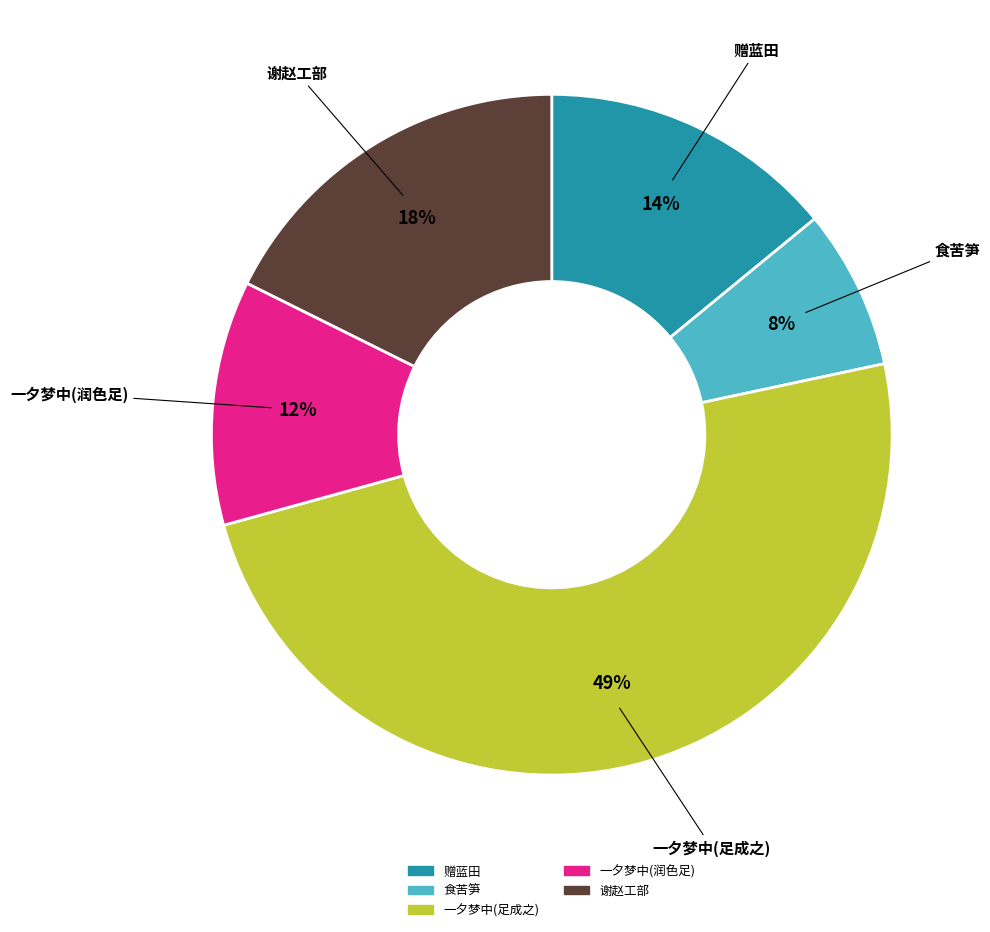

Which slice is the smallest?

食苦笋